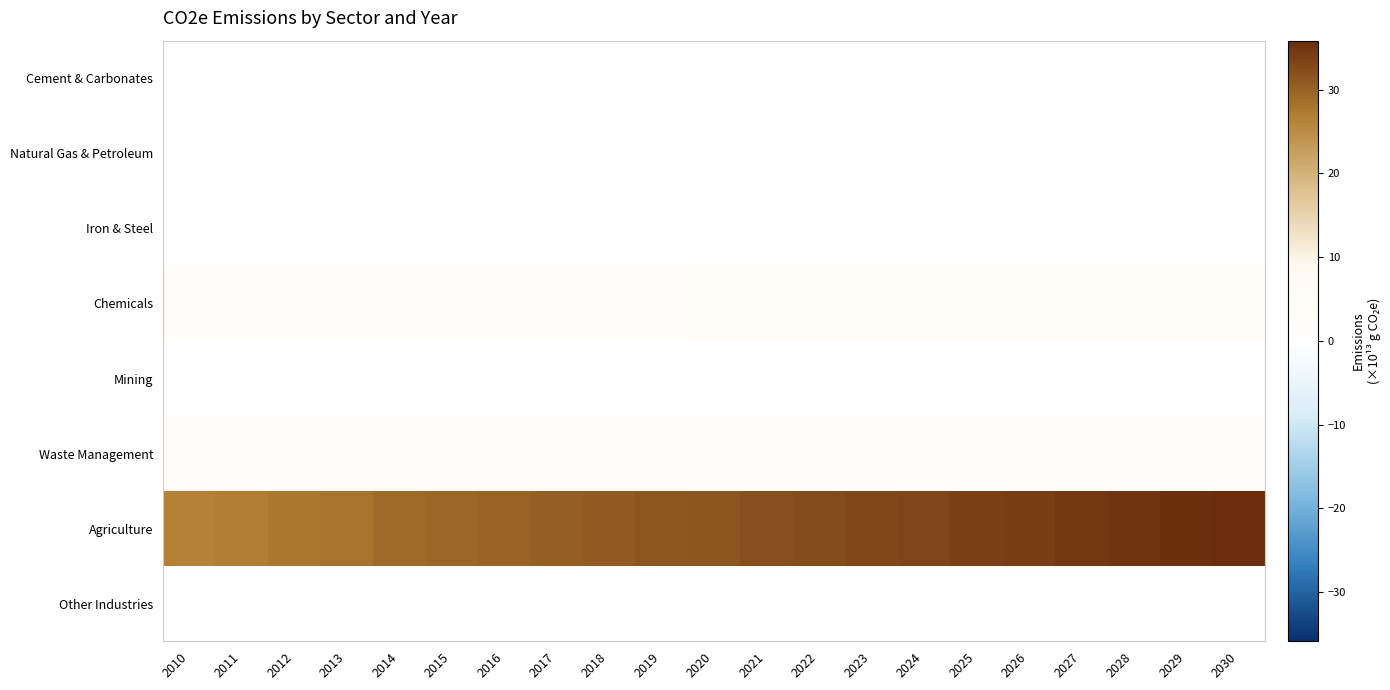

Which series has the largest total across all categories?

Agriculture